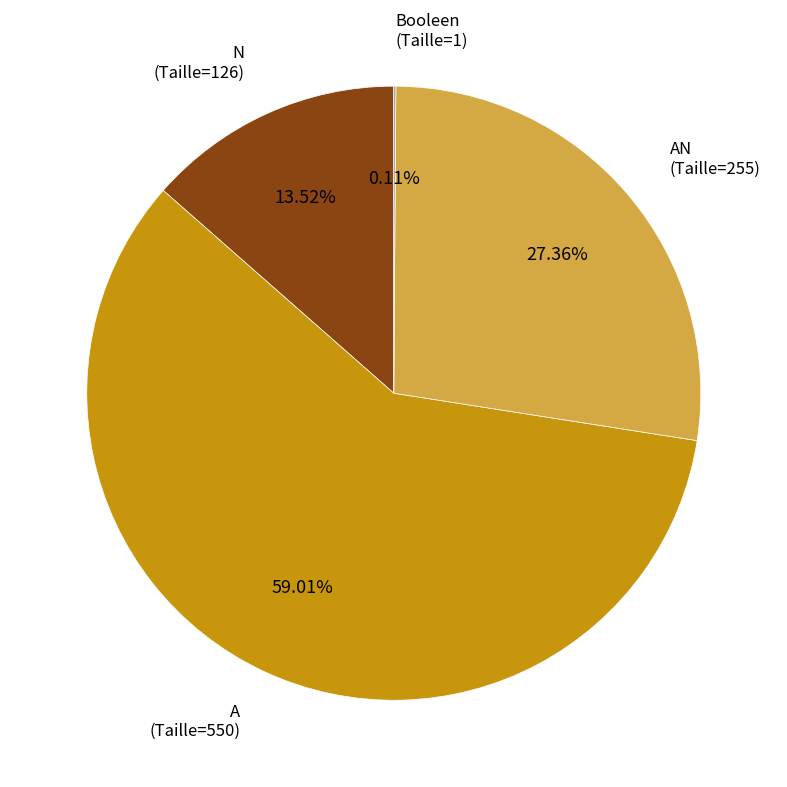

Does any single category account for the majority?

Yes